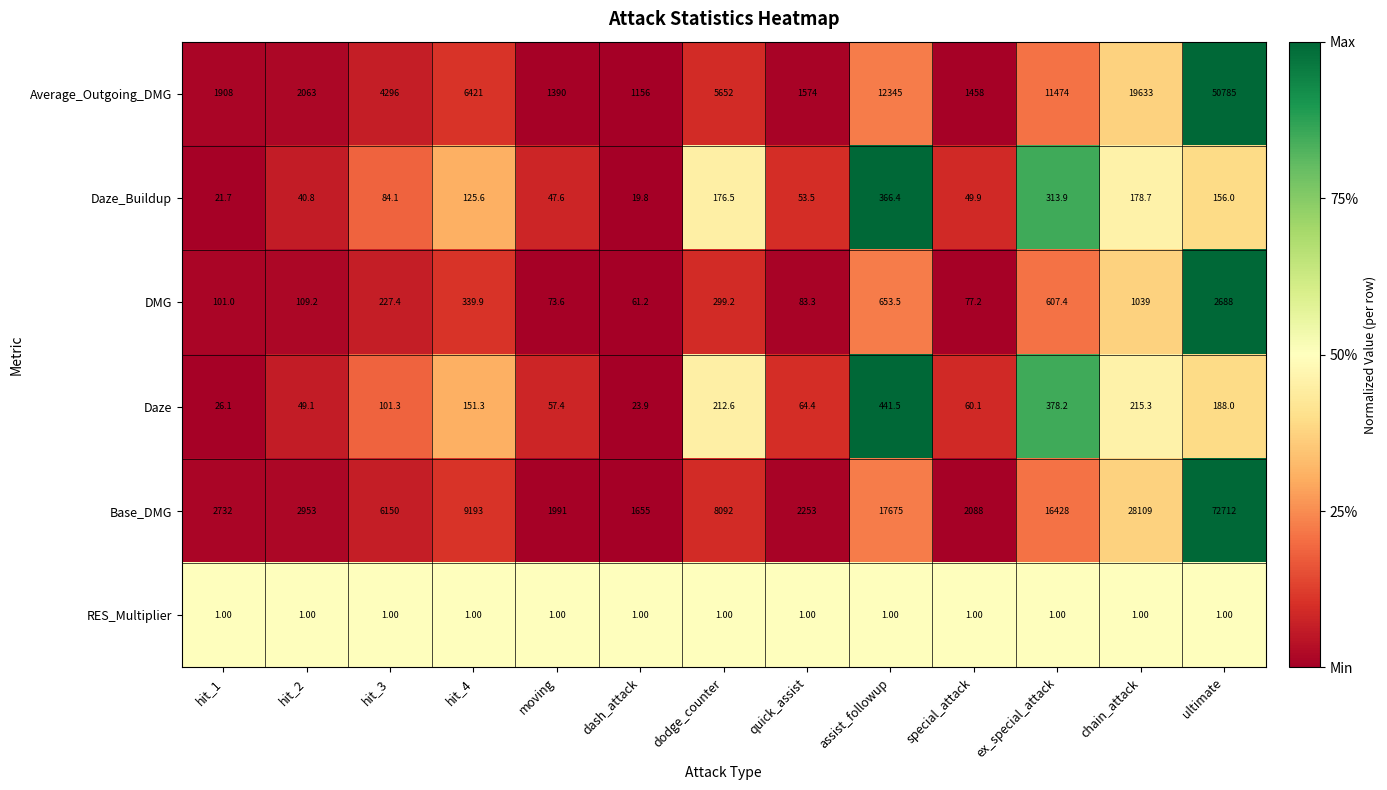

What is the average value of the Average_Outgoing_DMG series?

9242.7